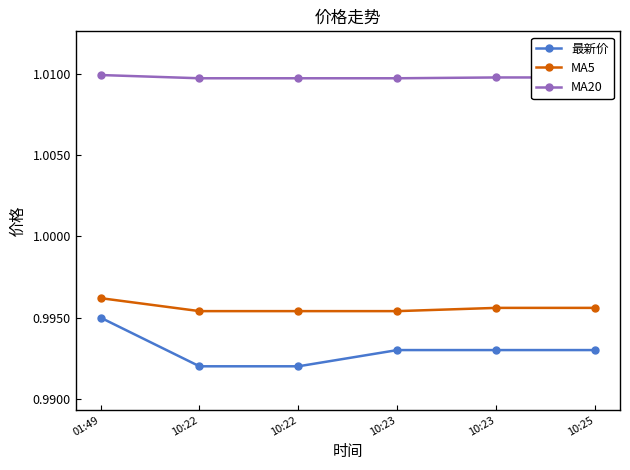

Reading left to right, list all the values displayed in this chart.

最新价: 1.0	1.0	1.0	1.0	1.0	1.0
MA5: 1.0	1.0	1.0	1.0	1.0	1.0
MA20: 1.0	1.0	1.0	1.0	1.0	1.0